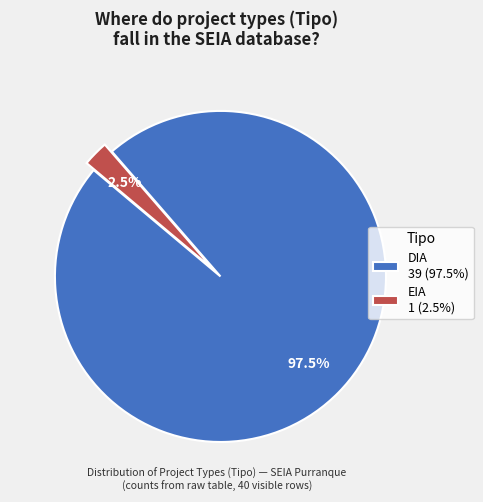

Rank the categories by value from lowest to highest.

EIA, DIA